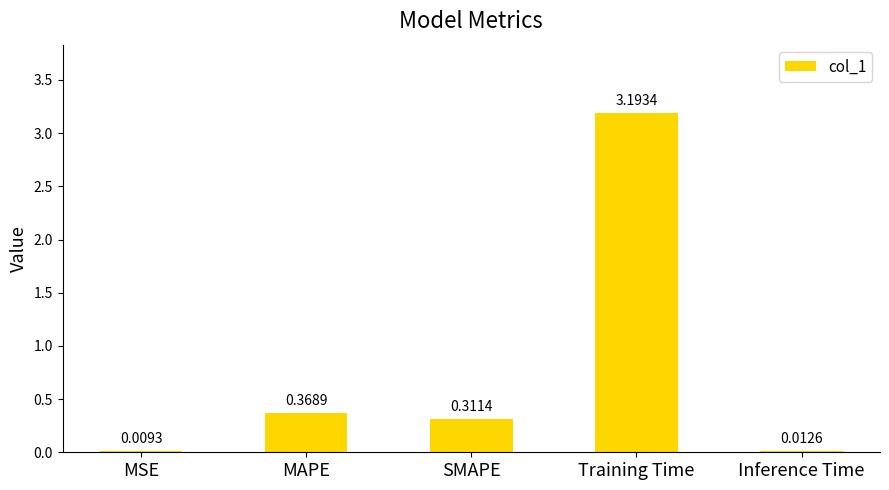

Are the bars horizontal?

No